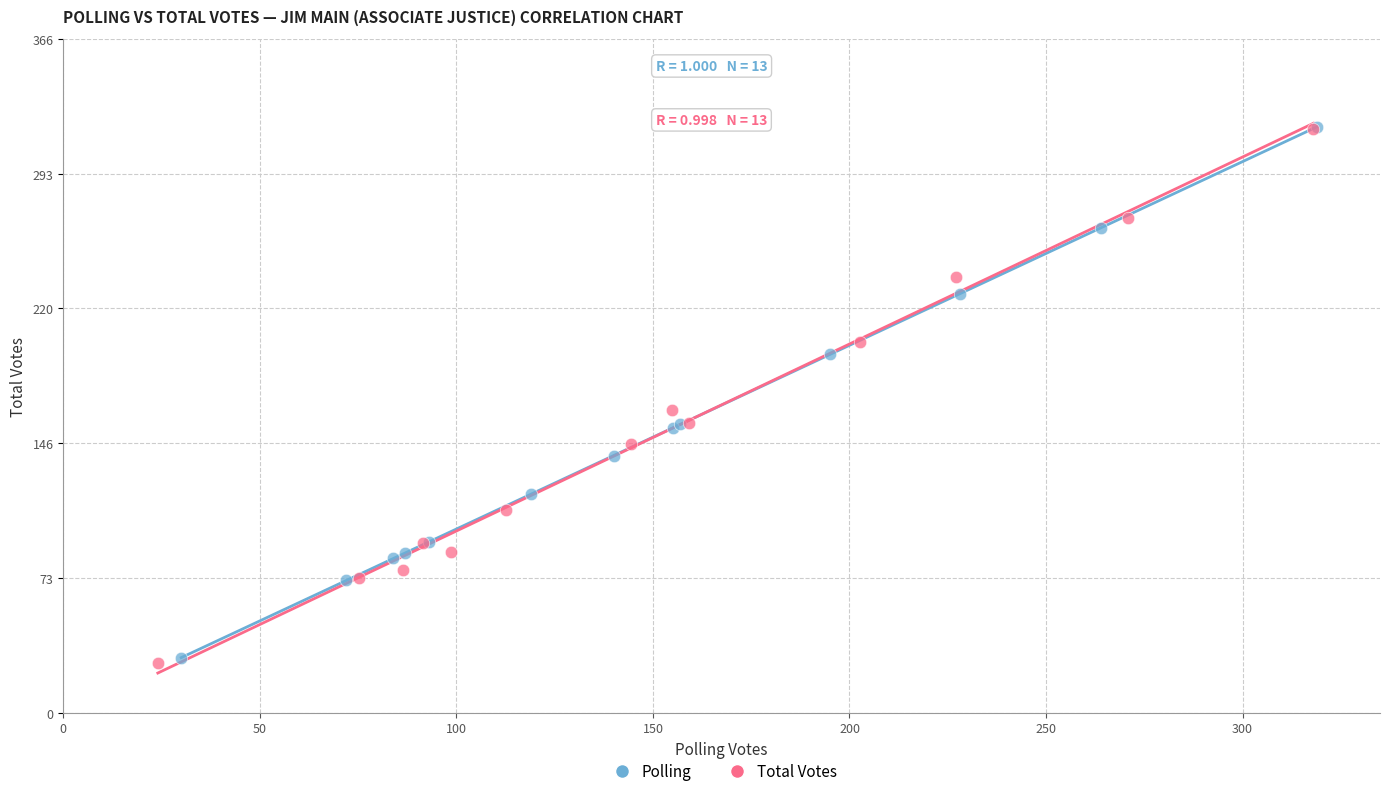

Which series has the widest spread of Y values?

Total Votes